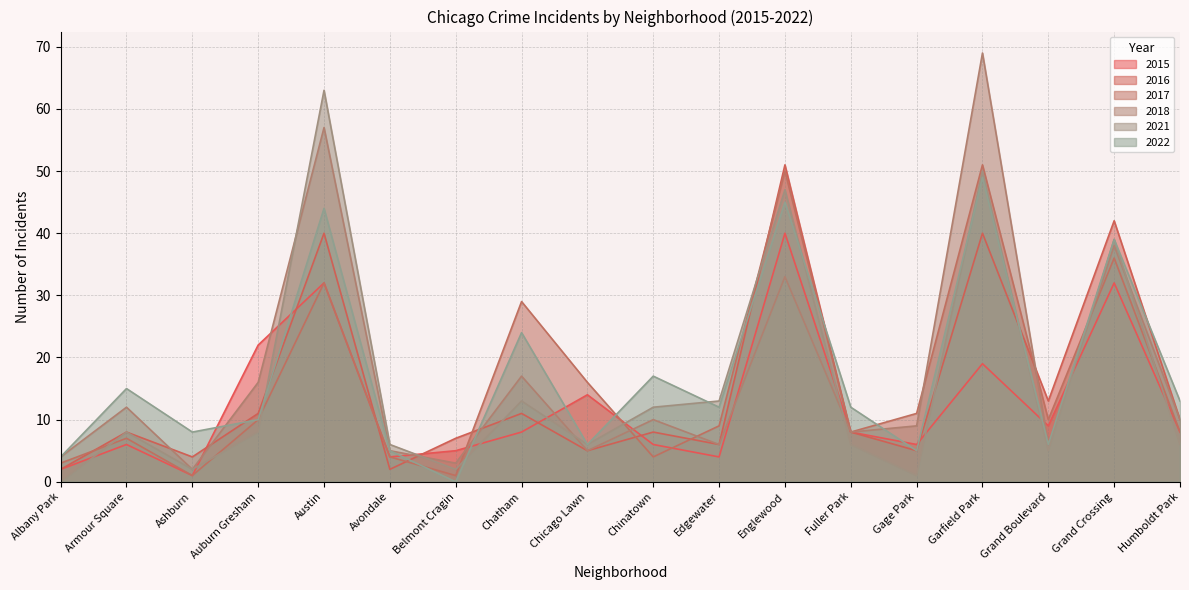

How many data points in 2018 are less than 10?

9